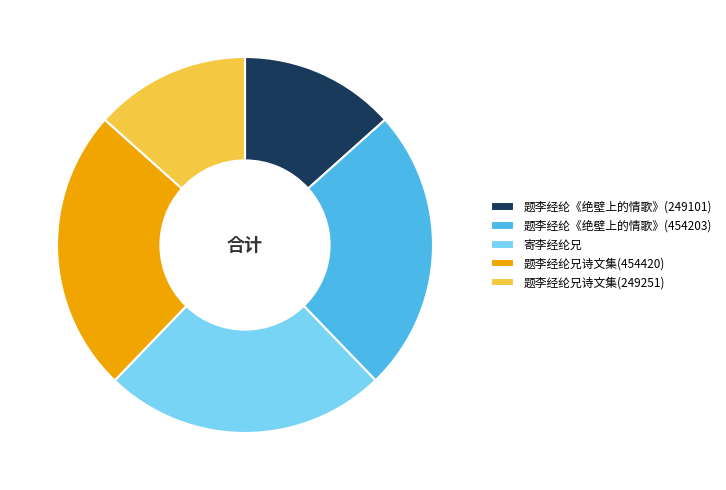

True or false: 题李经纶兄诗文集(249251) accounts for 13% of the total.

True